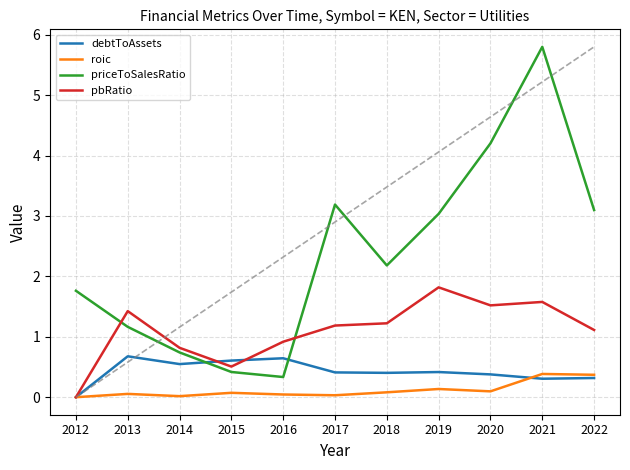

How many lines are shown in the chart?

4